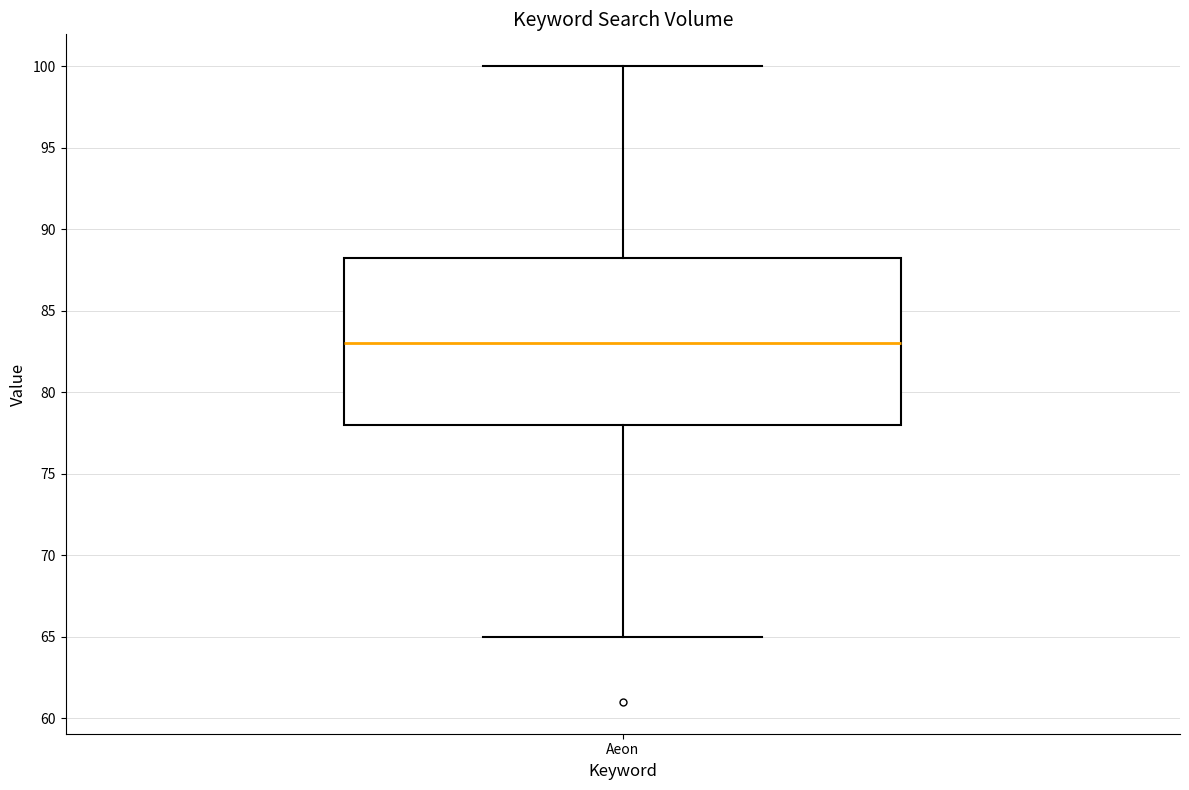

Transcribe this box plot: give where the median line is, the range the box spans, and where the two whiskers end, as read against the y-axis. The values are not printed on the chart, so give them approximately, as read against the axis.

median 83.0, box 78.0 to 88.5, whiskers 65.0 to 100.0